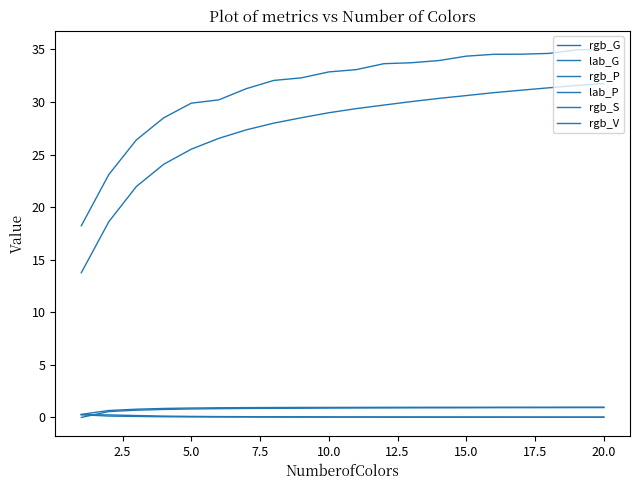

Is this an area chart (filled region under the line)?

No